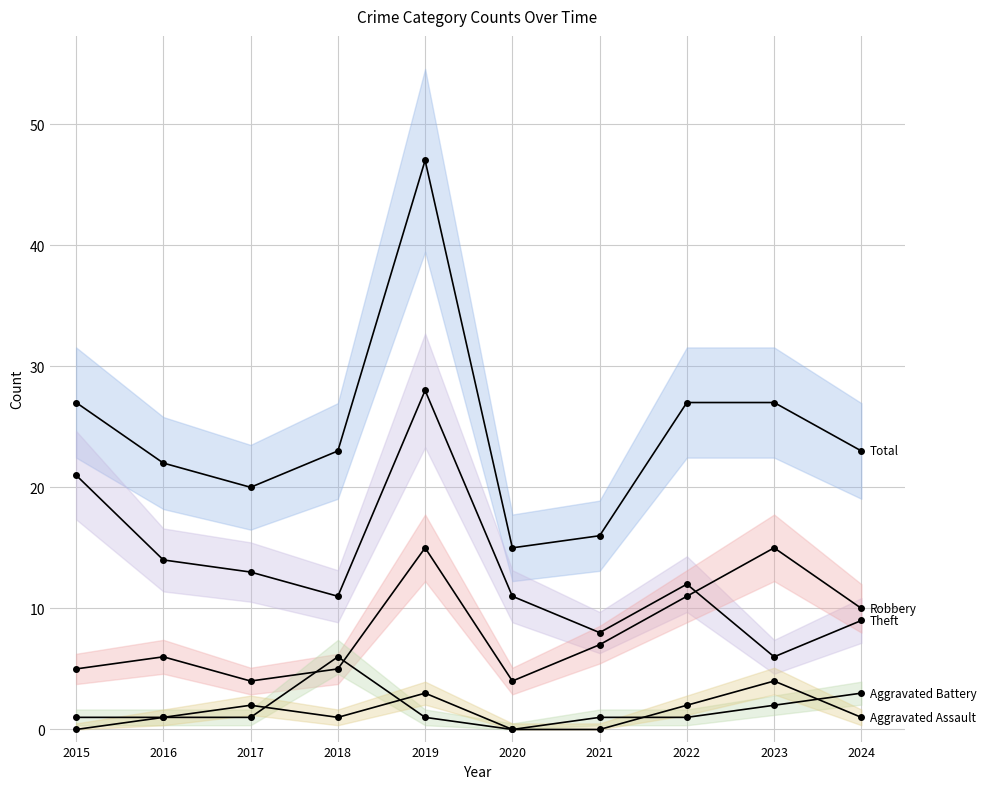

Does the chart display data point markers on the line(s)?

Yes